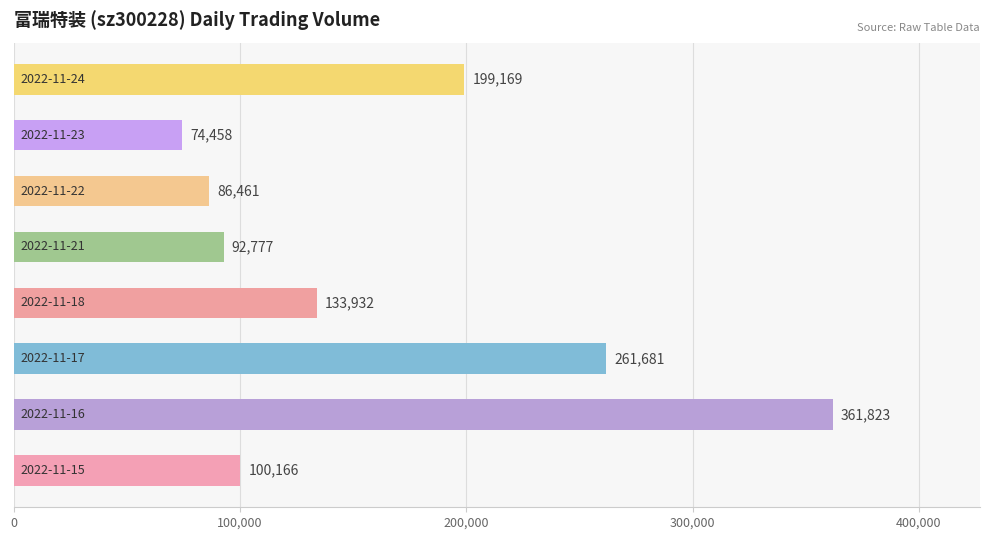

Reading bottom to top, extract all data points from this chart.

100166	361823	261681	133932	92777	86461	74458	199169